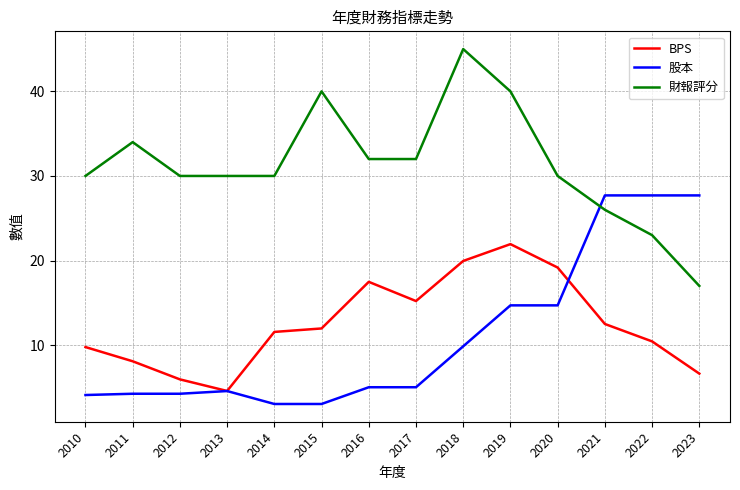

True or false: BPS and 財報評分 cross at least once.

False